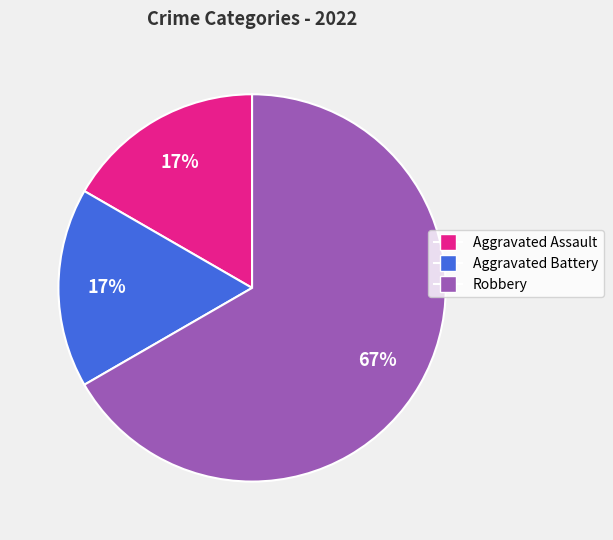

How many slices are in this pie chart?

3